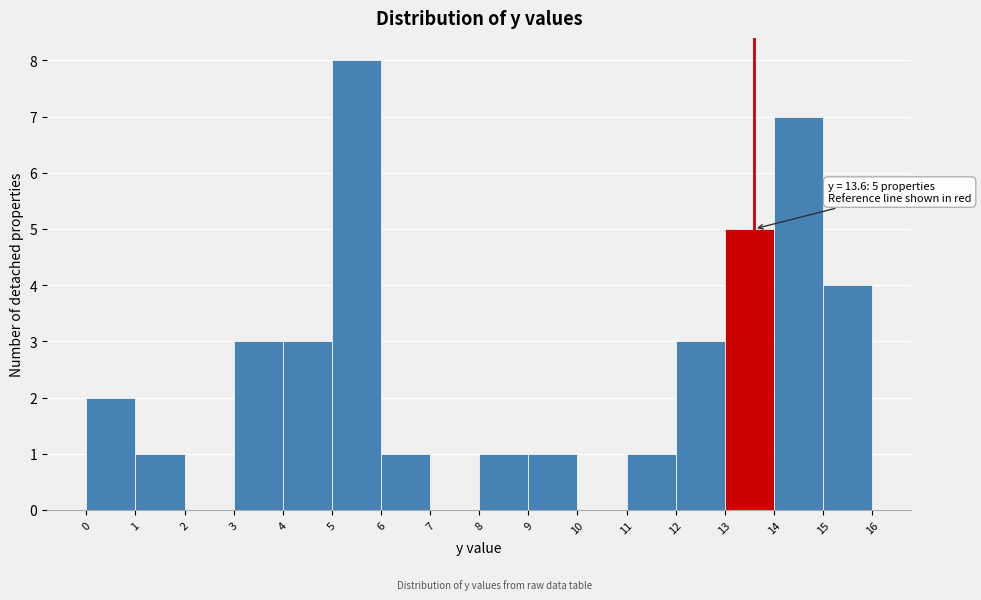

Over which range of the x-axis is the bar tallest?

5 to 6